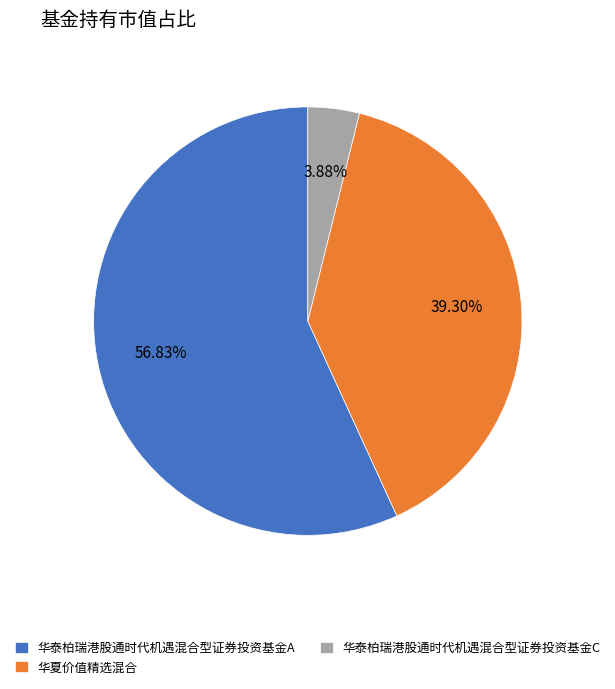

Is it true that 华泰柏瑞港股通时代机遇混合型证券投资基金C is 4% of the pie?

True